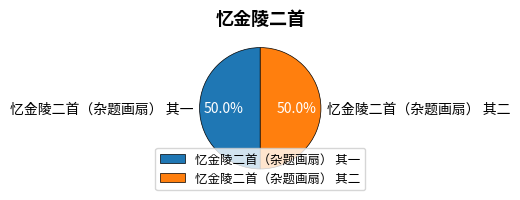

What percentage is the 忆金陵二首（杂题画扇） 其二 slice, to the nearest percent?

50%